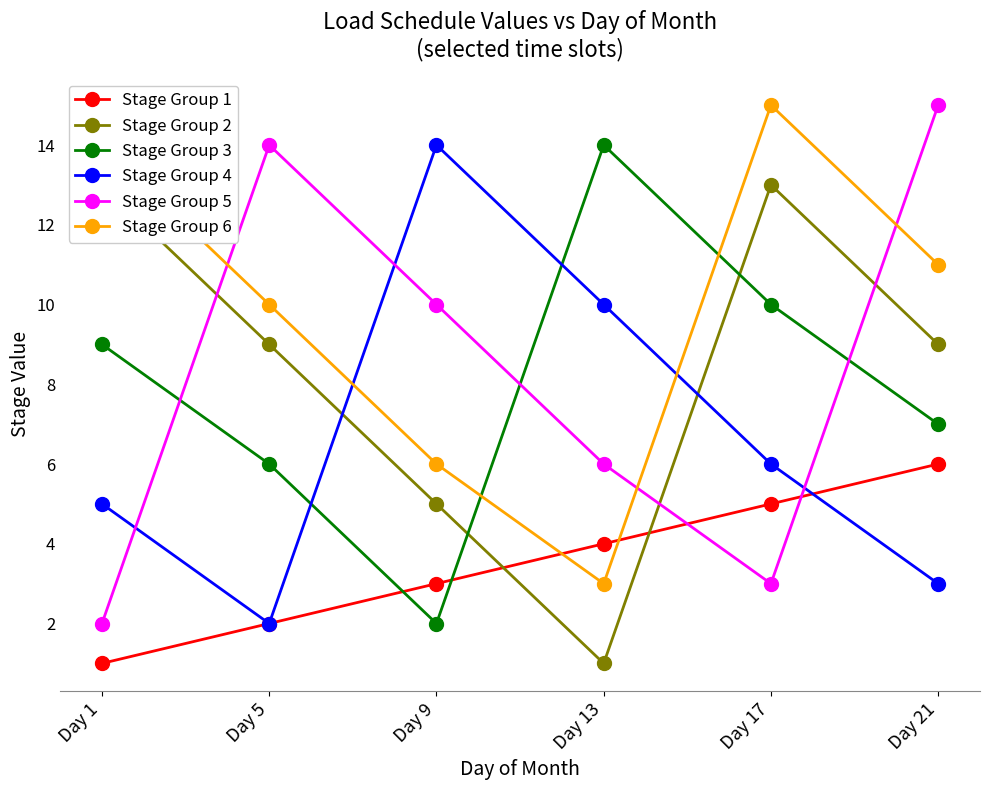

True or false: Stage Group 5 has a value of 4 at Day 13.

False